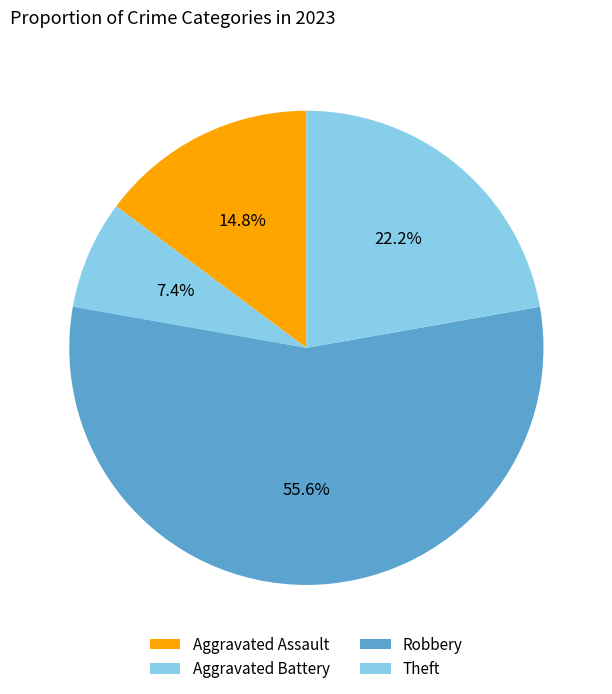

What is the change in value from Aggravated Assault to Robbery?

+11